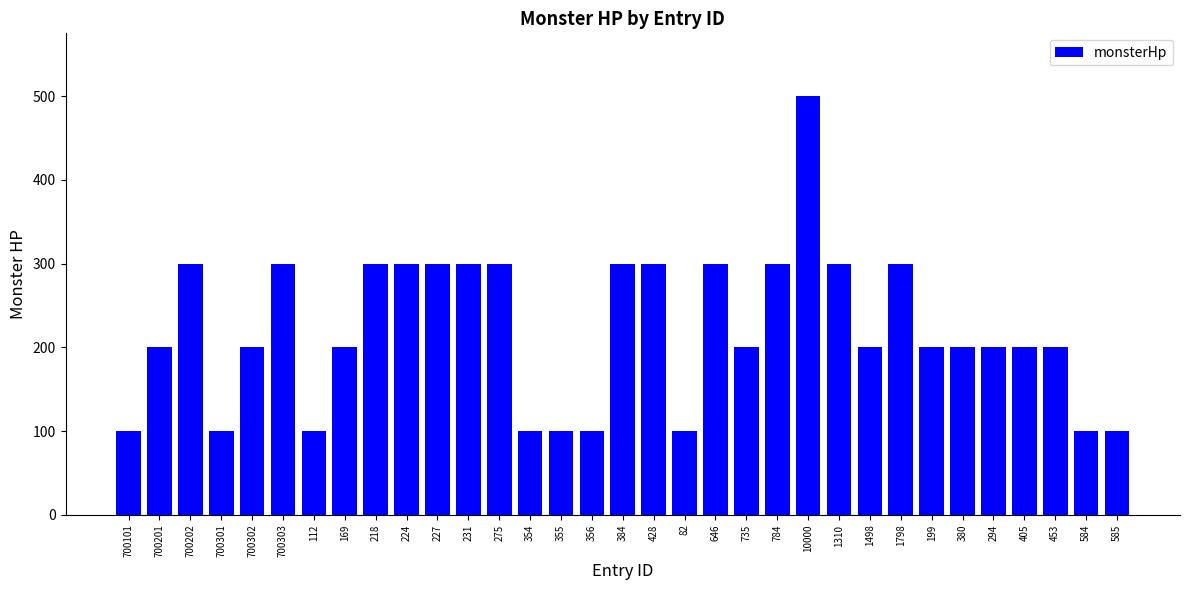

What is the value of the 32nd bar from the left?

100